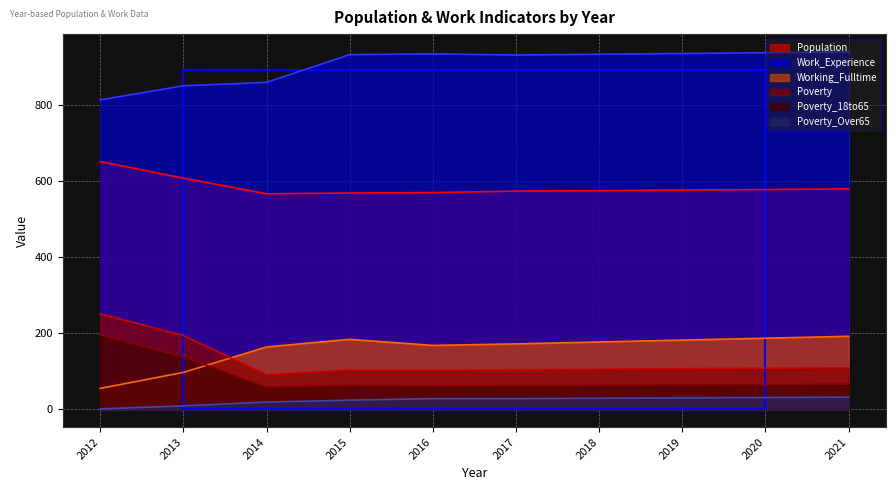

How many values in the Poverty_Over65 series exceed 28?

4